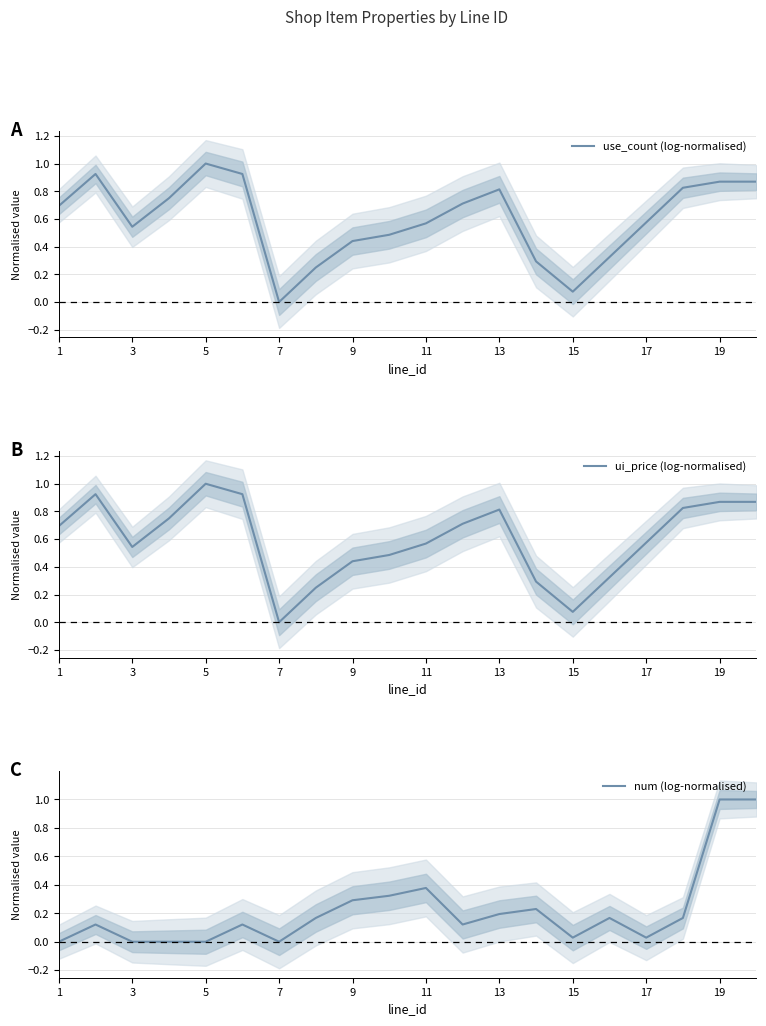

What is the sum of all ui_price (log-normalised) values?

11.9